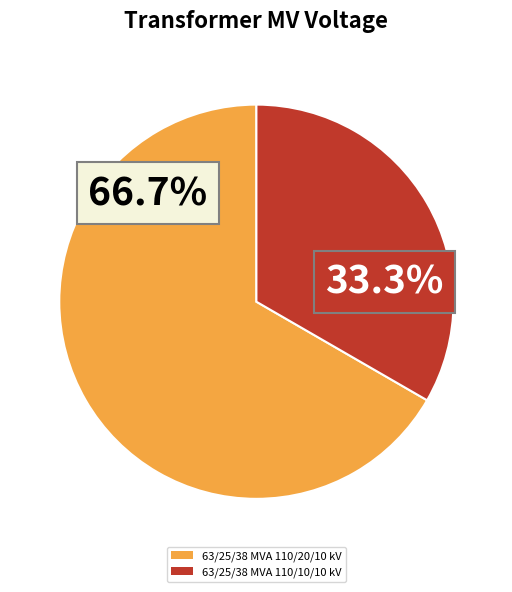

Count the number of slices in the pie.

2